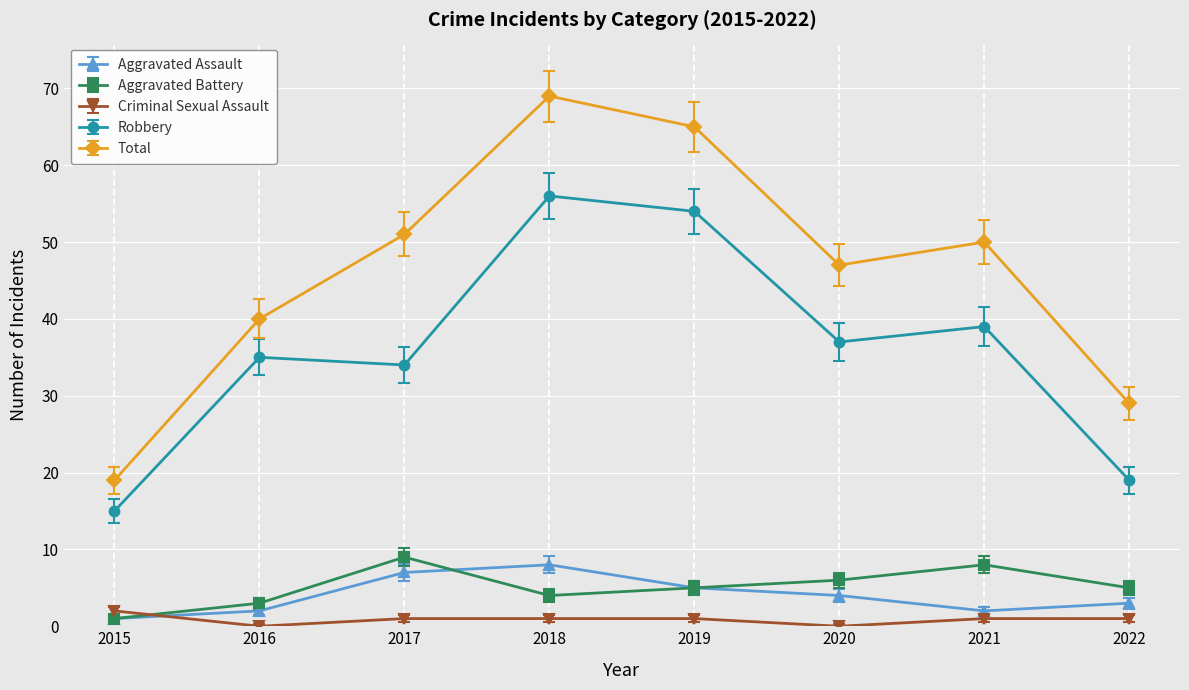

True or false: Total has a value of 40 at 2016.

True